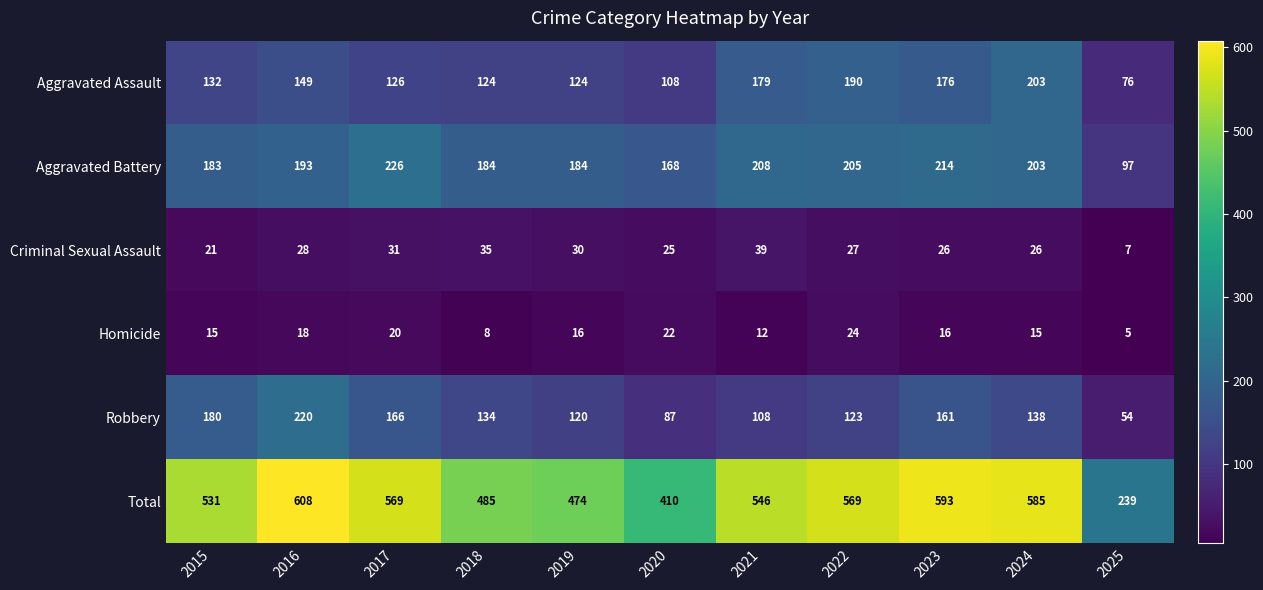

At which label does Homicide reach its peak?

2022